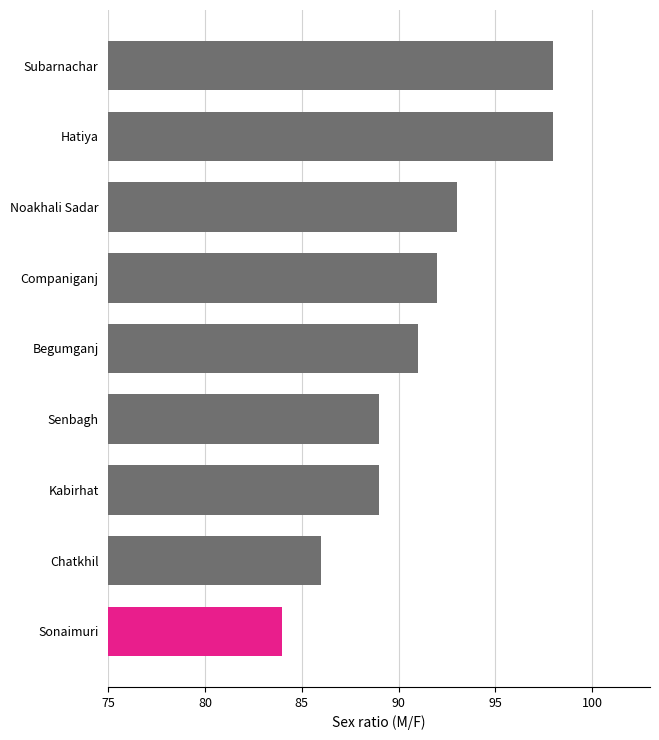

Are the bars horizontal?

Yes